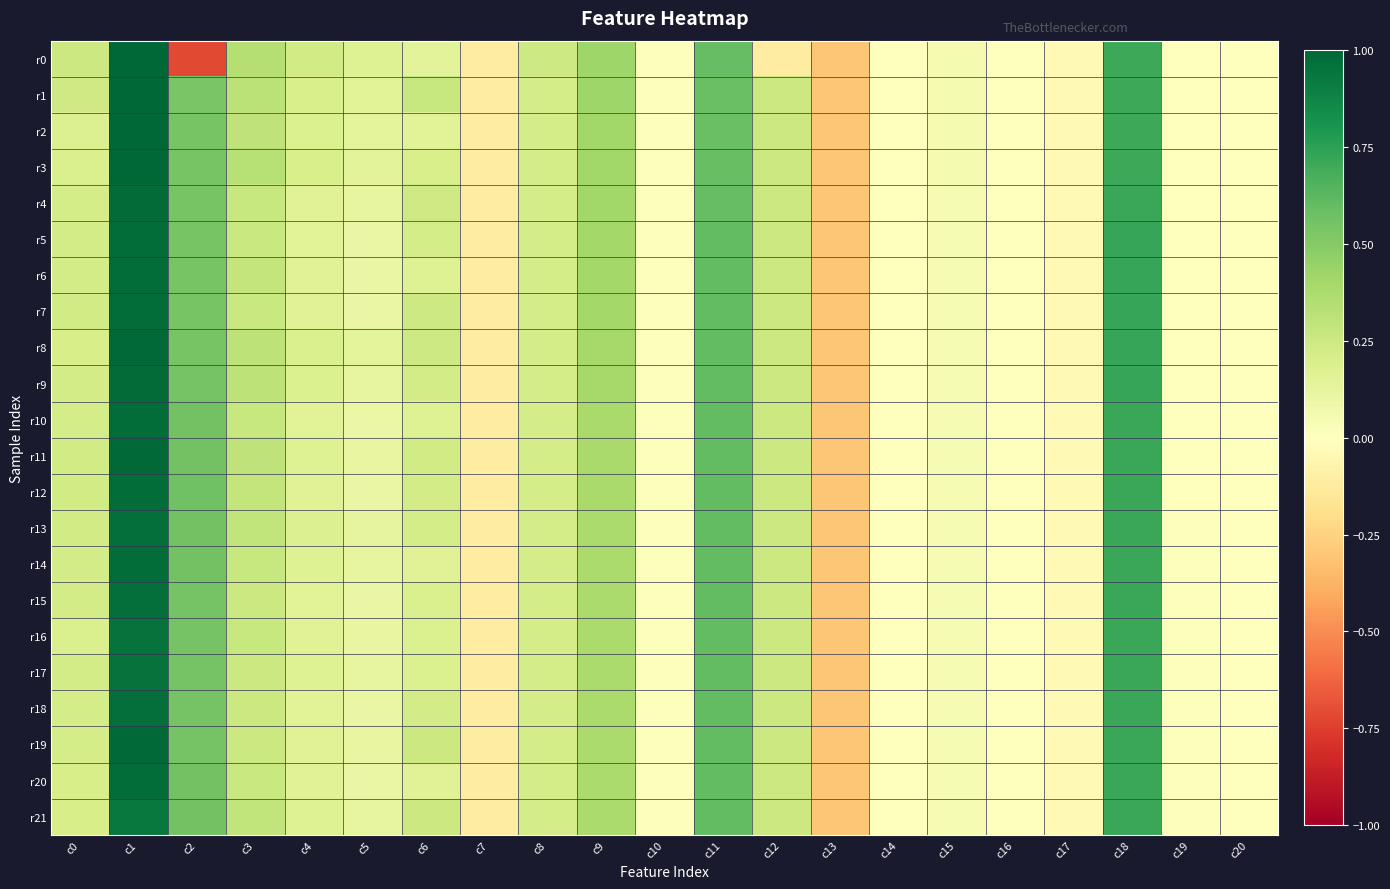

Which has a higher value, c9 or c2?

c9